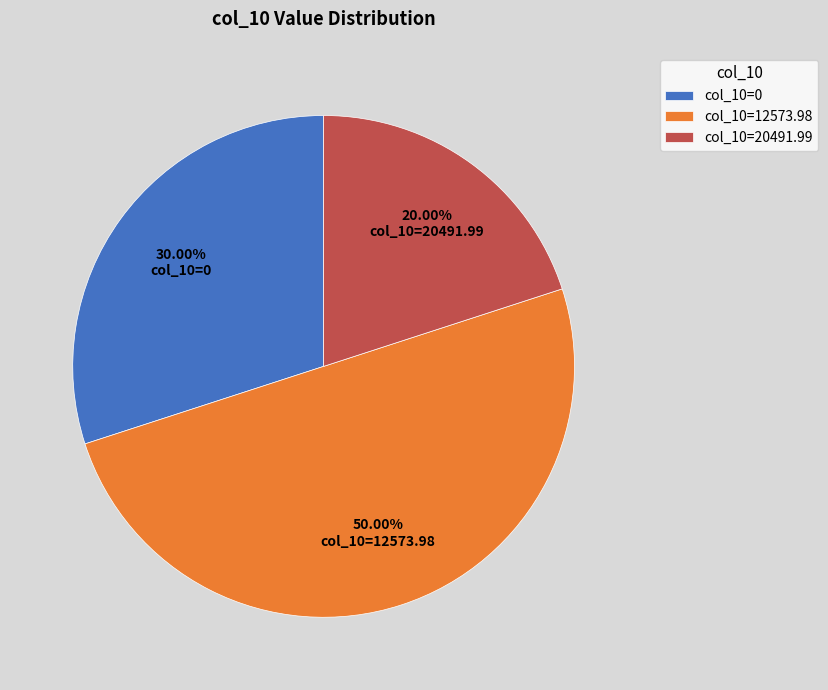

Does col_10=0 represent more than half of the total?

No